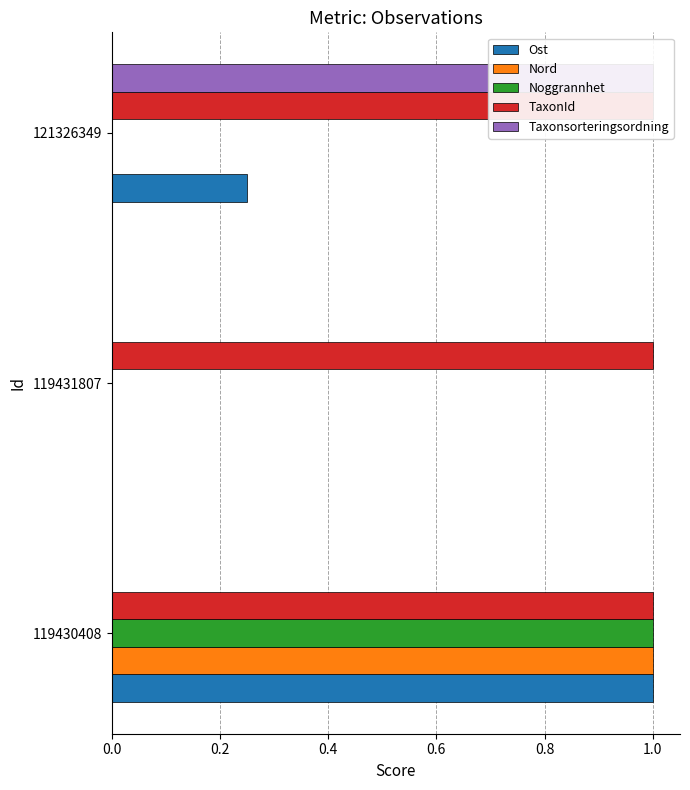

Which series has the largest range (max minus min)?

Ost